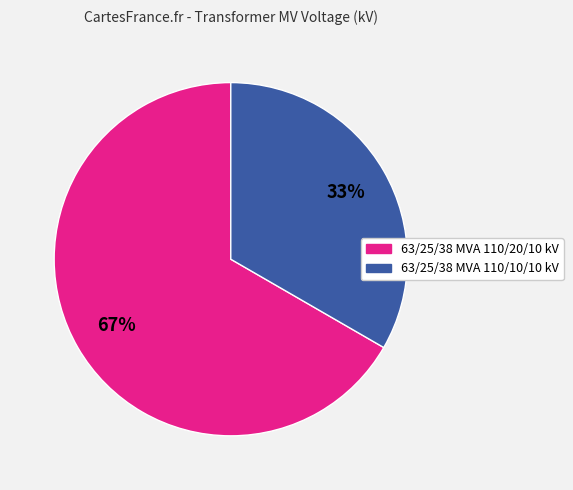

Which category has the biggest portion of the pie?

63/25/38 MVA 110/20/10 kV